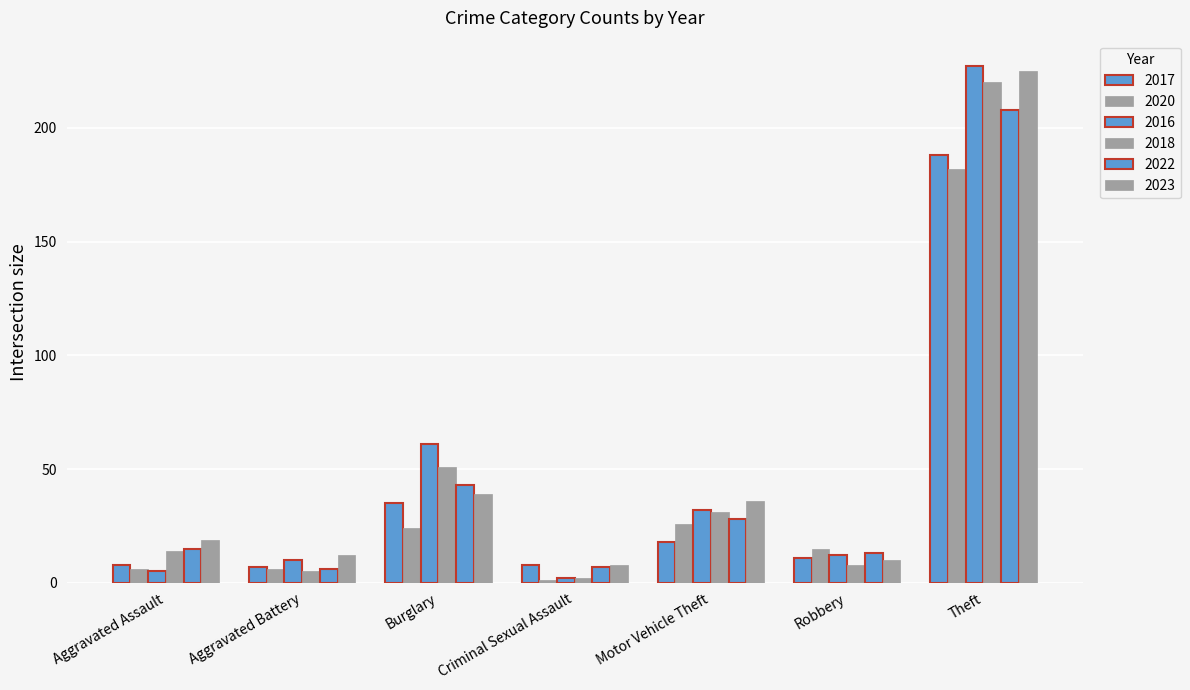

Is the value of 2017 at Burglary greater than the value of 2020 at Robbery?

Yes